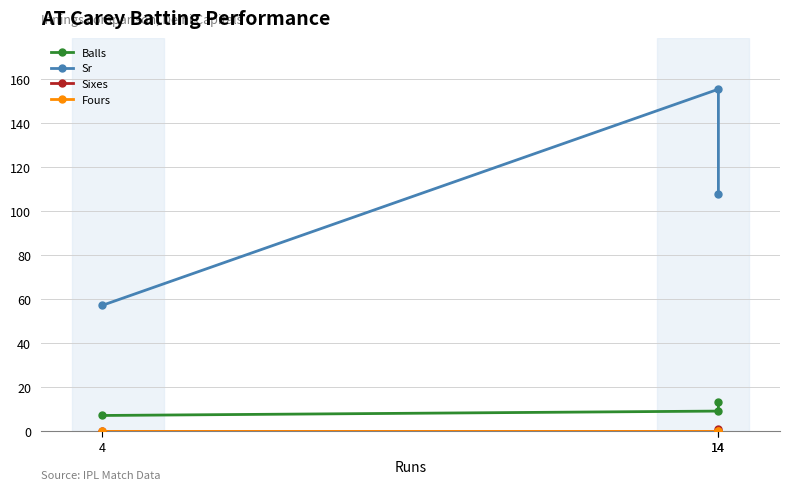

How many series are shown in this chart?

4